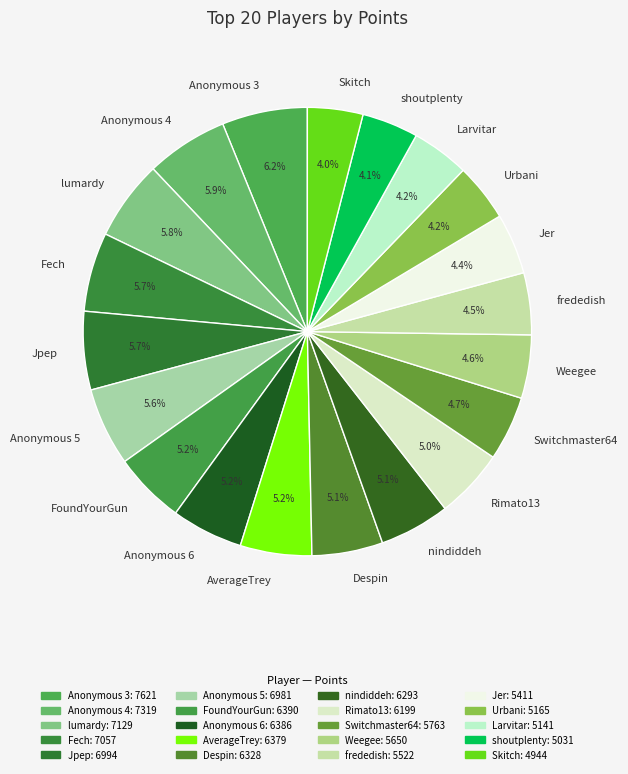

To the nearest percent, what is the difference between the largest and smallest slice percentages?

2%